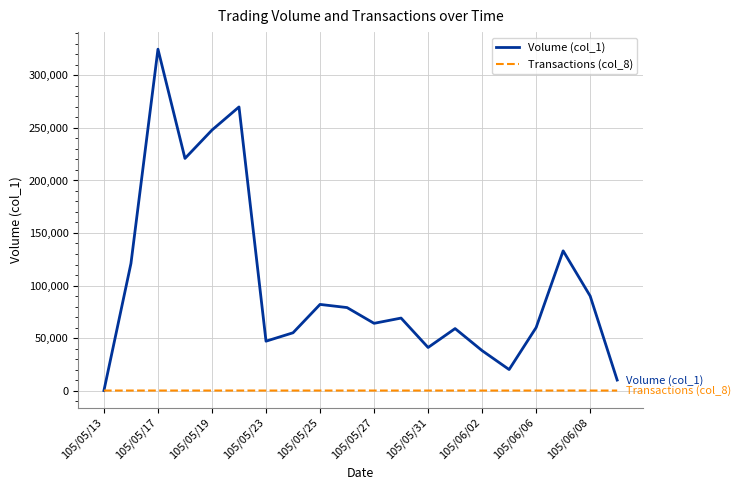

What is the maximum value shown in the chart?

325000